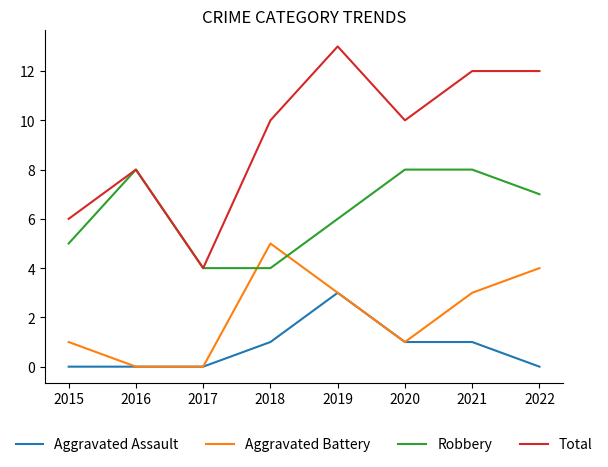

Which category has the highest value in the Aggravated Battery series?

2018